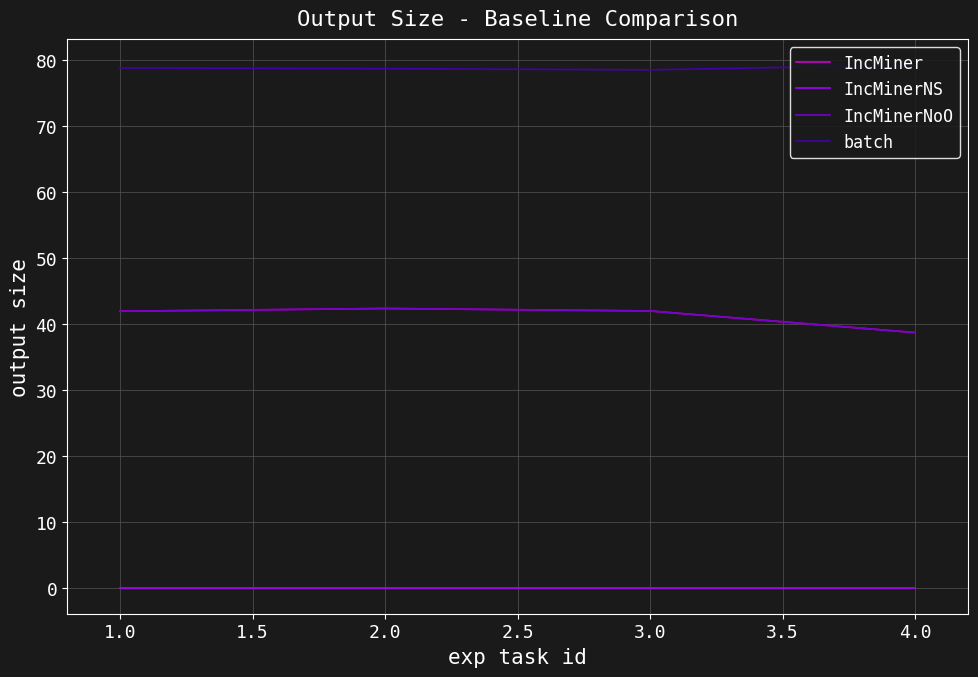

What is the spread (max minus min) of values at 3.0?

78.5